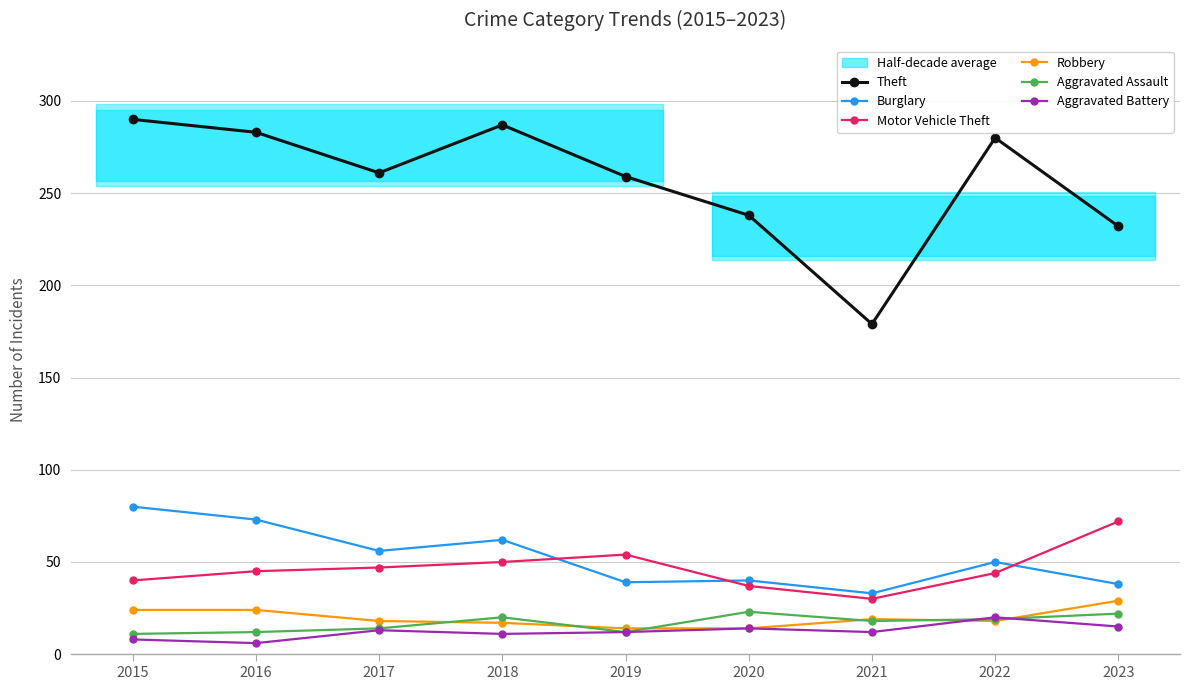

At how many categories does at least one series exceed 144?

9